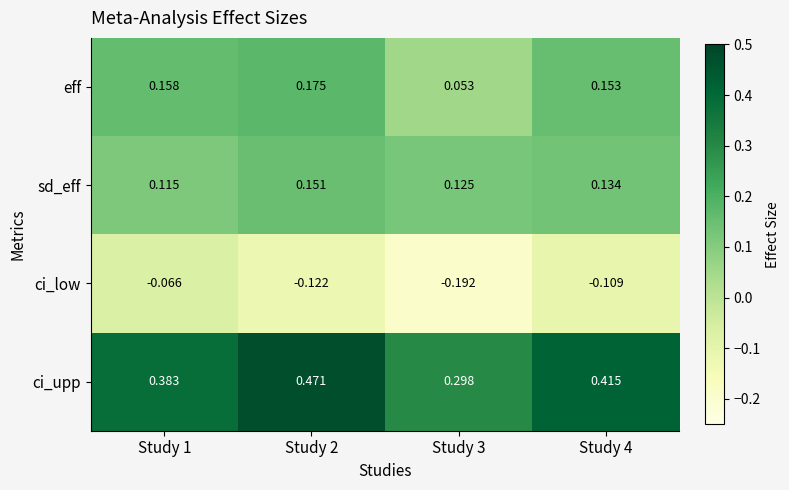

Rank the series by their maximum value, from highest to lowest.

ci_upp, eff, sd_eff, ci_low